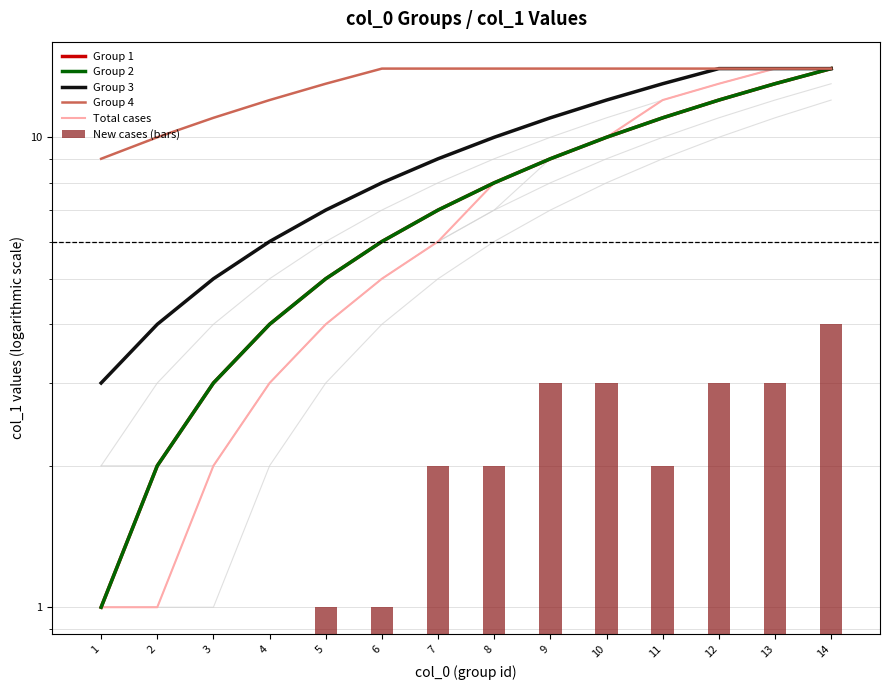

Reading left to right, list all the values displayed in this chart.

Group 1: 1=1	2=2	3=3	4=4	5=5	6=6	7=7	8=8	9=9	10=10	11=11	12=12	13=13	14=14
Group 2: 1=1	2=2	3=3	4=4	5=5	6=6	7=7	8=8	9=9	10=10	11=11	12=12	13=13	14=14
Group 3: 1=3	2=4	3=5	4=6	5=7	6=8	7=9	8=10	9=11	10=12	11=13	12=14	13=14	14=14
Group 4: 1=9	2=10	3=11	4=12	5=13	6=14	7=14	8=14	9=14	10=14	11=14	12=14	13=14	14=14
Total cases: 1=1	2=1	3=2	4=3	5=4	6=5	7=6	8=8	9=9	10=10	11=12	12=13	13=14	14=14
New cases (bars): 1=0	2=0	3=0	4=0	5=1	6=1	7=2	8=2	9=3	10=3	11=2	12=3	13=3	14=4